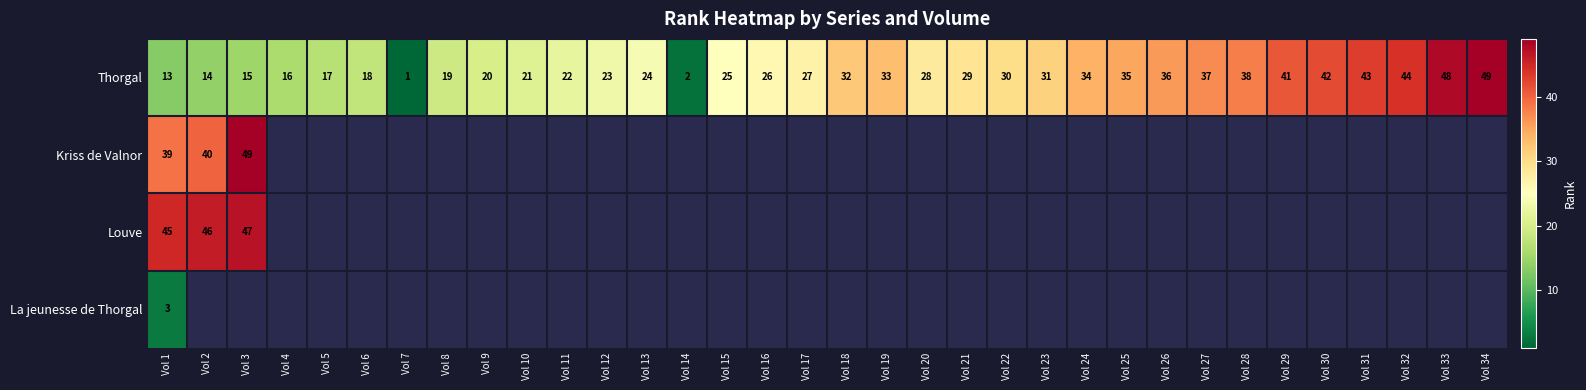

Rank the categories by Thorgal value from highest to lowest.

Vol 34, Vol 33, Vol 32, Vol 31, Vol 30, Vol 29, Vol 28, Vol 27, Vol 26, Vol 25, Vol 24, Vol 19, Vol 18, Vol 23, Vol 22, Vol 21, Vol 20, Vol 17, Vol 16, Vol 15, Vol 13, Vol 12, Vol 11, Vol 10, Vol 9, Vol 8, Vol 6, Vol 5, Vol 4, Vol 3, Vol 2, Vol 1, Vol 14, Vol 7